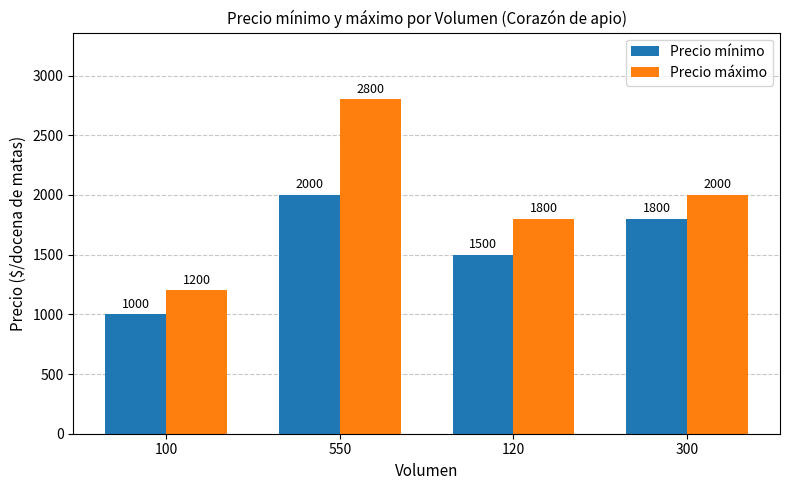

How many data points in Precio mínimo are less than 1800?

2